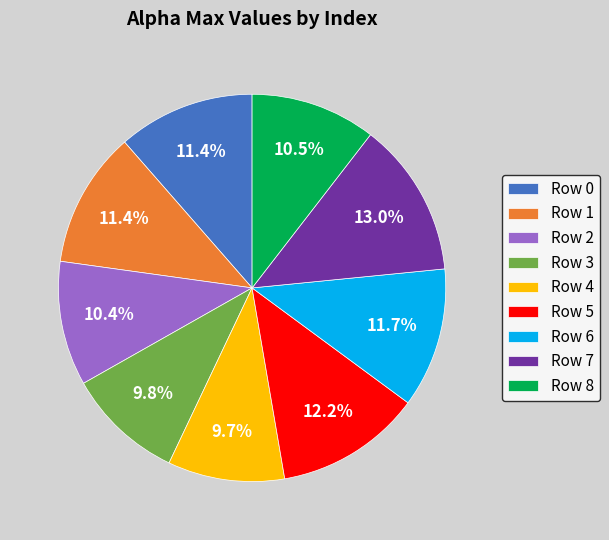

What percentage is NOT represented by Row 1?

88.6%